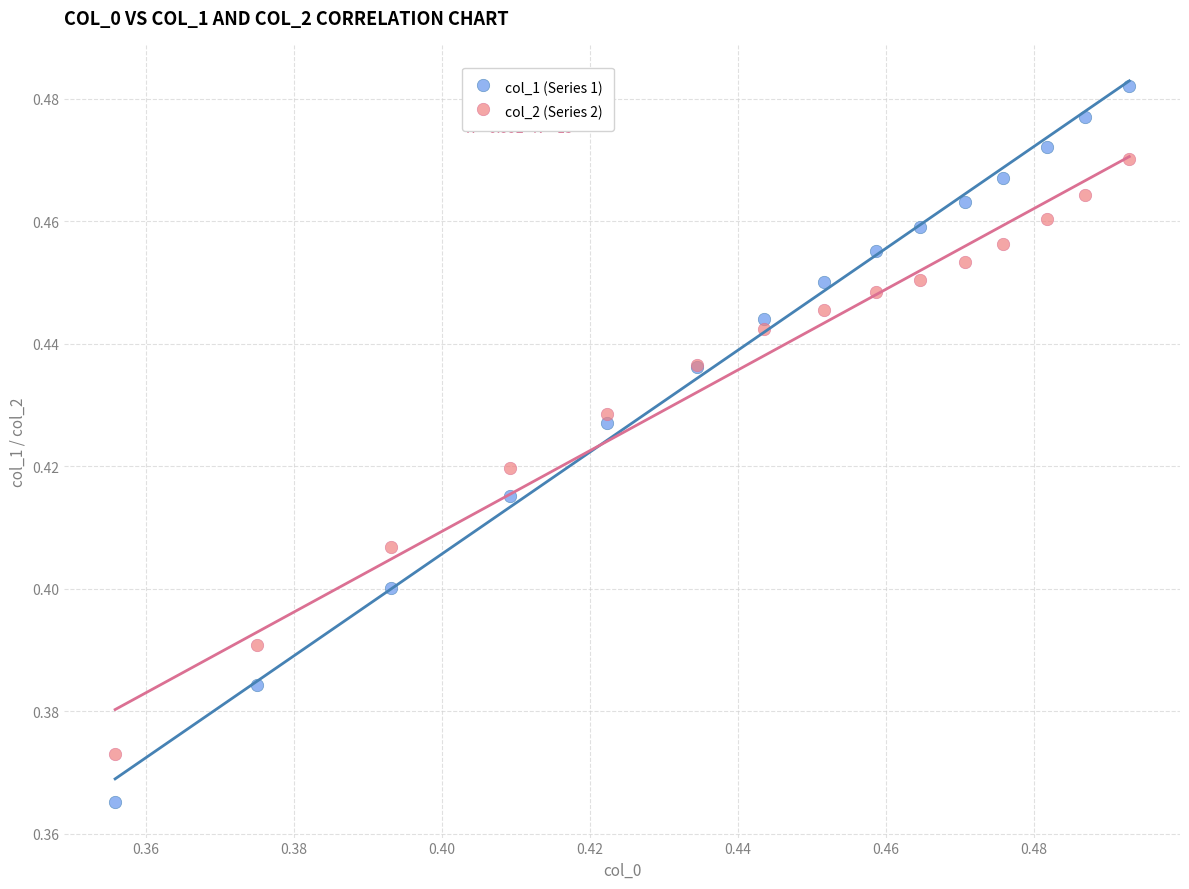

Which series reaches the maximum Y coordinate?

col_1 (Series 1)